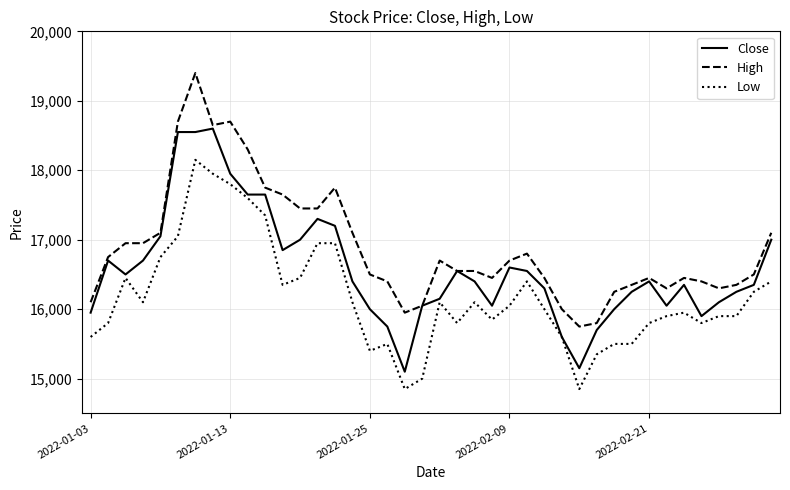

List the series in order of their peak value, lowest first.

Low, Close, High